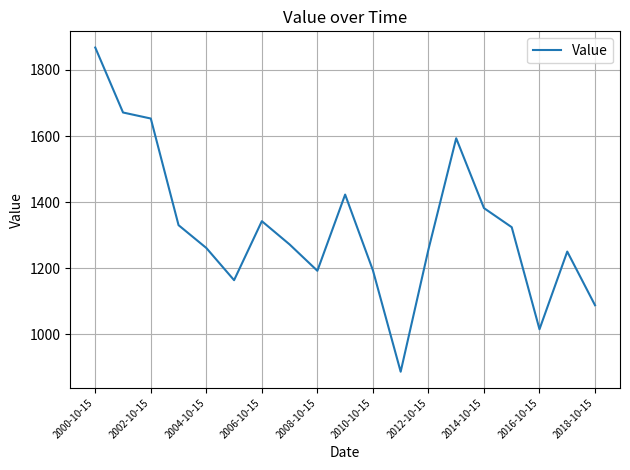

What is the difference between the maximum and minimum values?

981.2